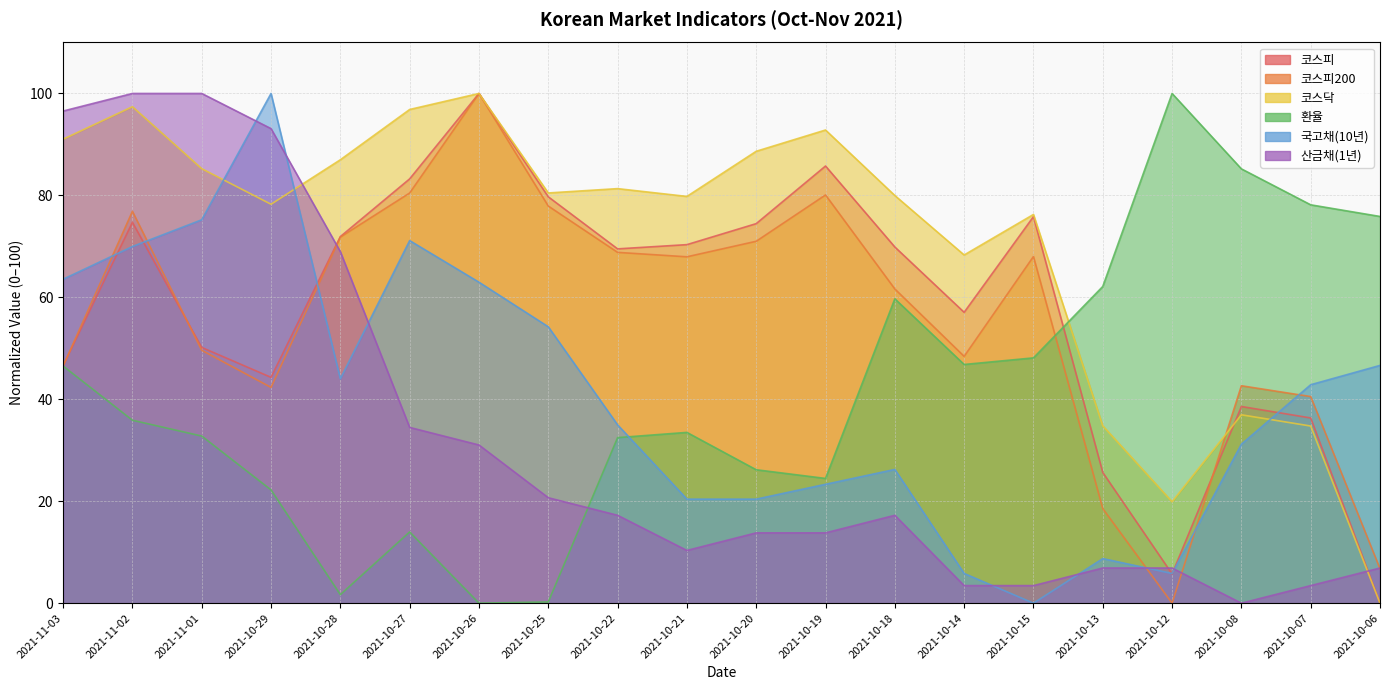

How many interior local peaks does the 국고채(10년) series have?

4